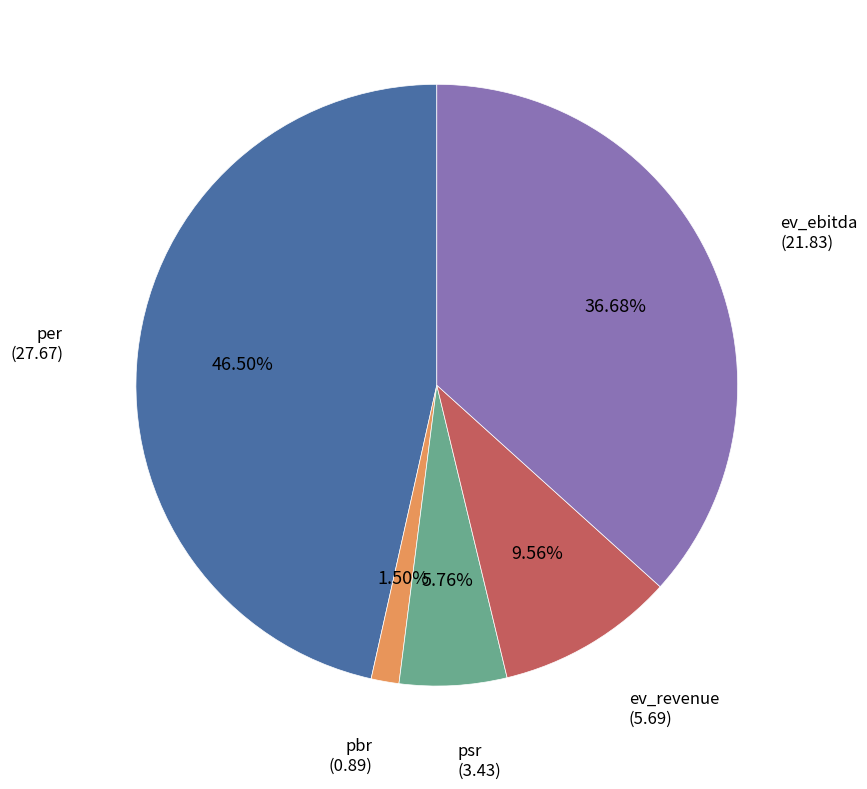

Does any single category account for the majority?

No